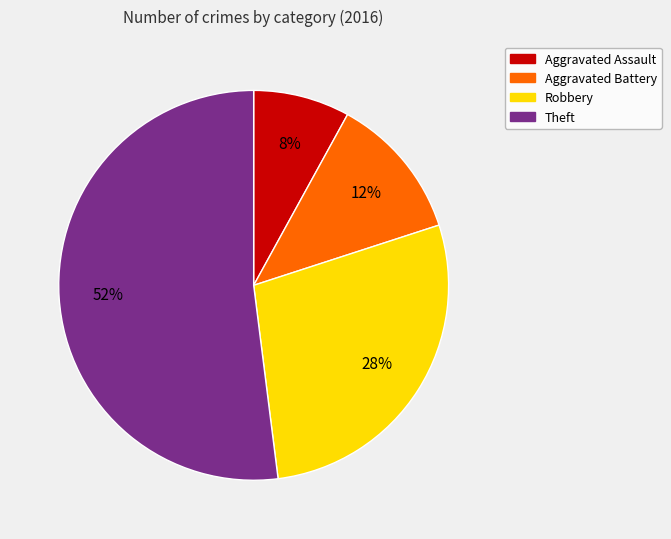

To the nearest percent, what is the difference between the largest and smallest slice percentages?

44%